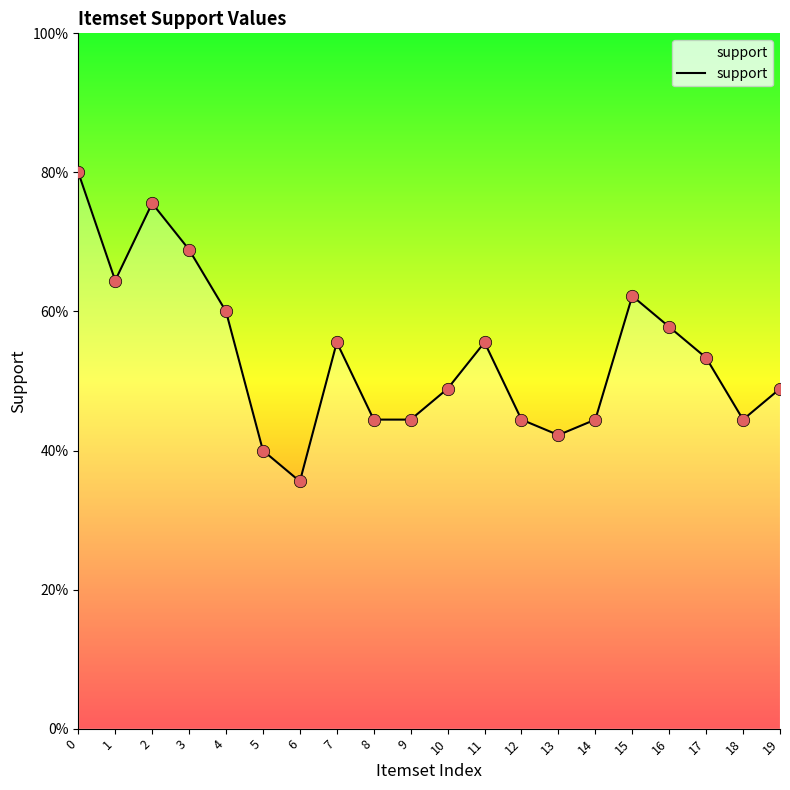

Between 19 and 7, which is larger?

7